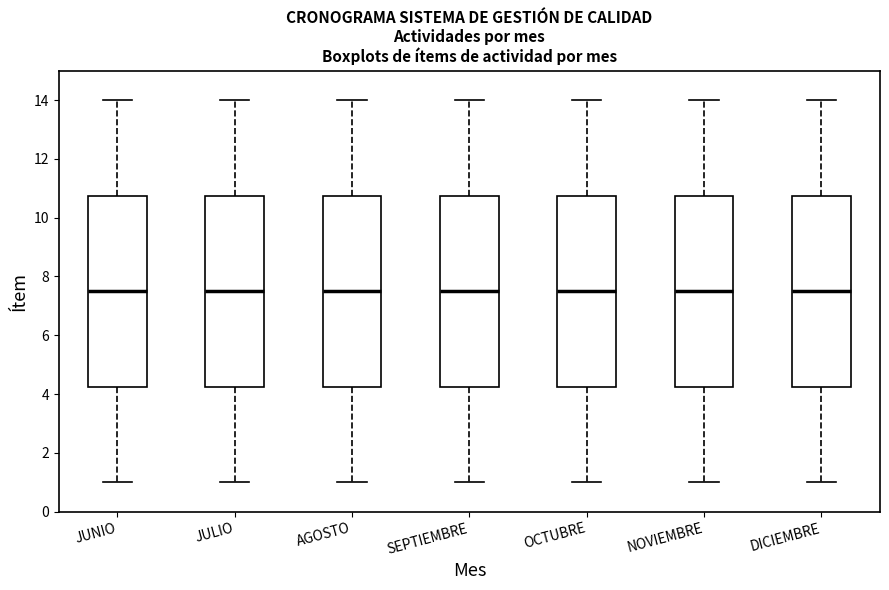

Reading left to right, transcribe this box plot: for each box, give where its median line is, the range the box spans, and where its two whiskers end, as read against the y-axis. The values are not printed on the chart, so give them approximately, as read against the axis.

JUNIO: median 7.6, box 4.2 to 10.8, whiskers 1.0 to 14.0
JULIO: median 7.6, box 4.2 to 10.8, whiskers 1.0 to 14.0
AGOSTO: median 7.6, box 4.2 to 10.8, whiskers 1.0 to 14.0
SEPTIEMBRE: median 7.6, box 4.2 to 10.8, whiskers 1.0 to 14.0
OCTUBRE: median 7.6, box 4.2 to 10.8, whiskers 1.0 to 14.0
NOVIEMBRE: median 7.6, box 4.2 to 10.8, whiskers 1.0 to 14.0
DICIEMBRE: median 7.6, box 4.2 to 10.8, whiskers 1.0 to 14.0